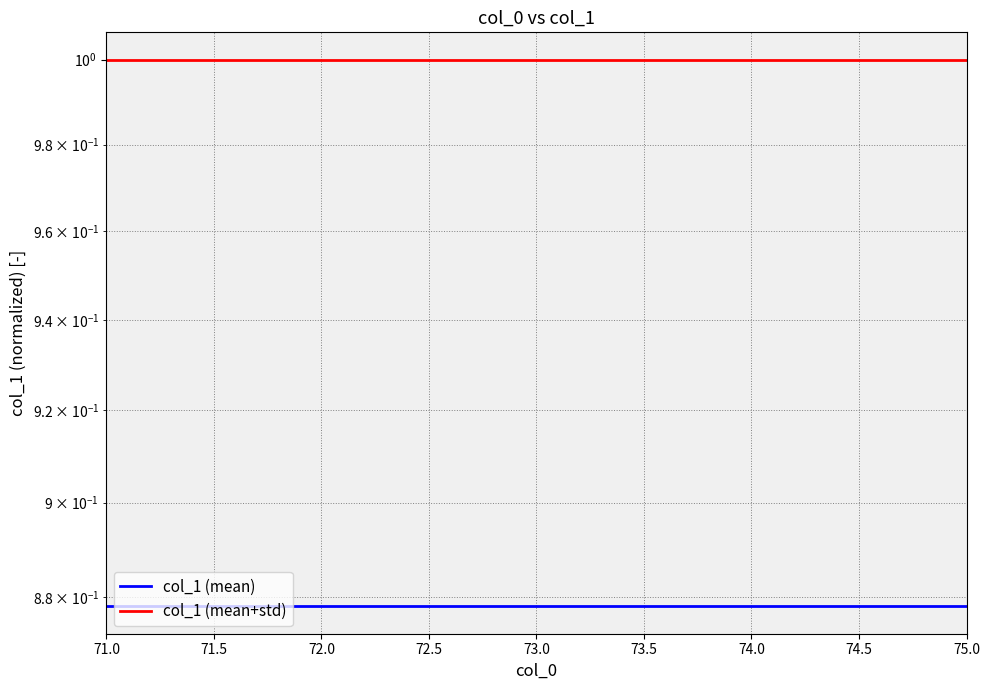

What position from the left is 75.0?

5